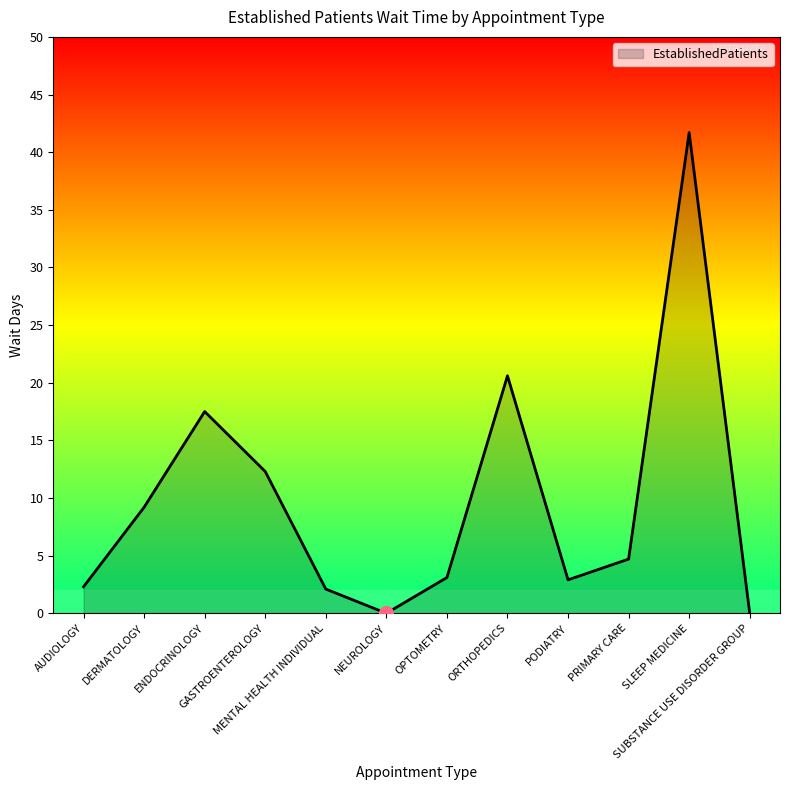

What is the maximum value shown in the chart?

41.7